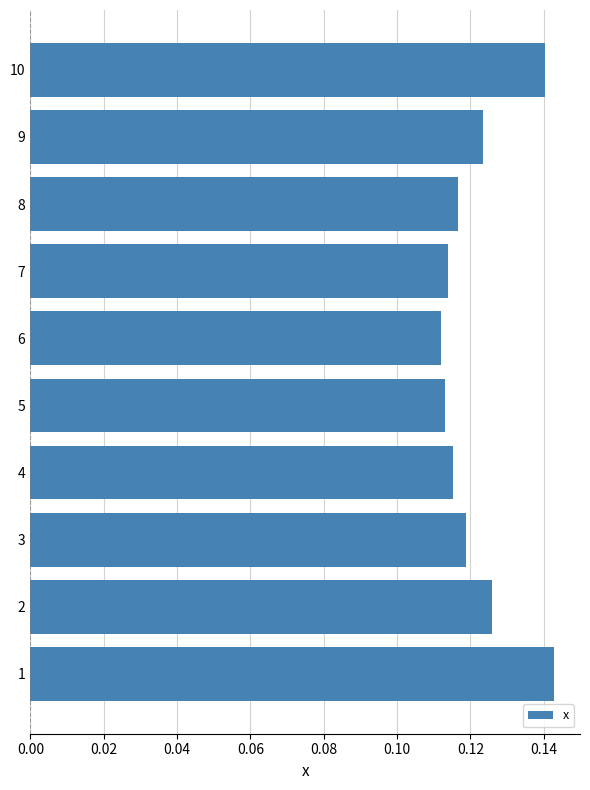

Between 3 and 6, which is larger?

3